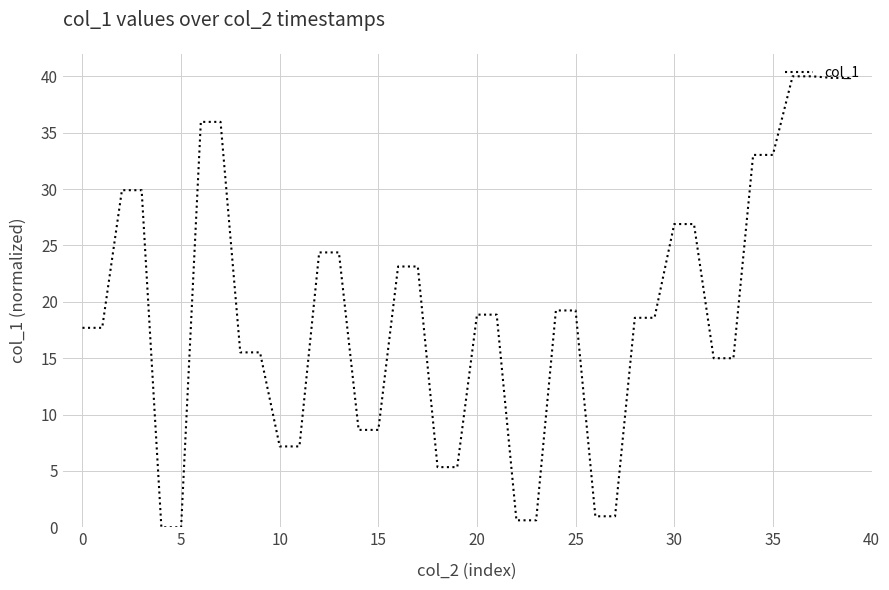

What is the difference between the maximum and minimum values?

40.0